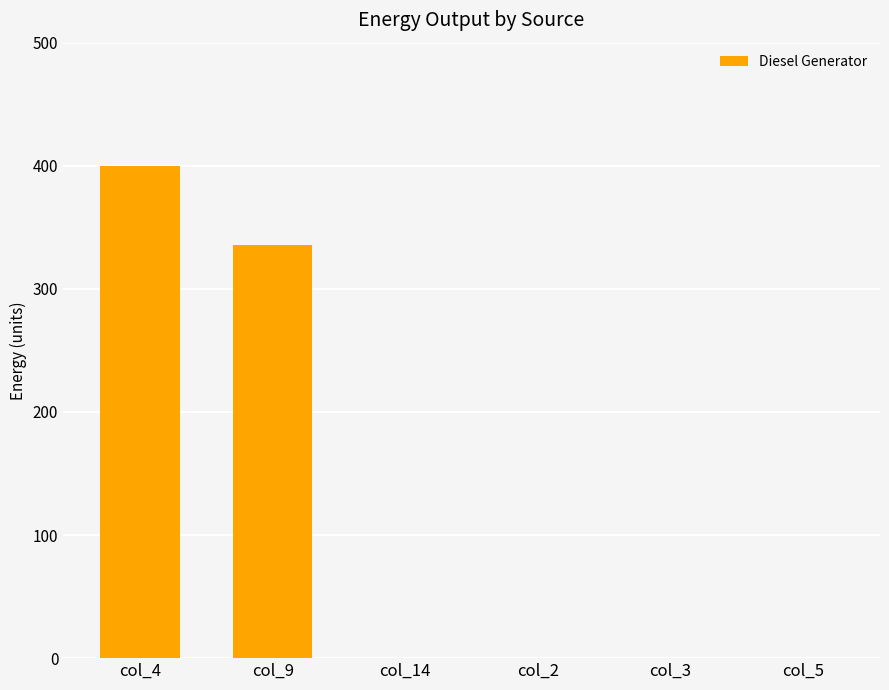

Read the value at col_4.

400